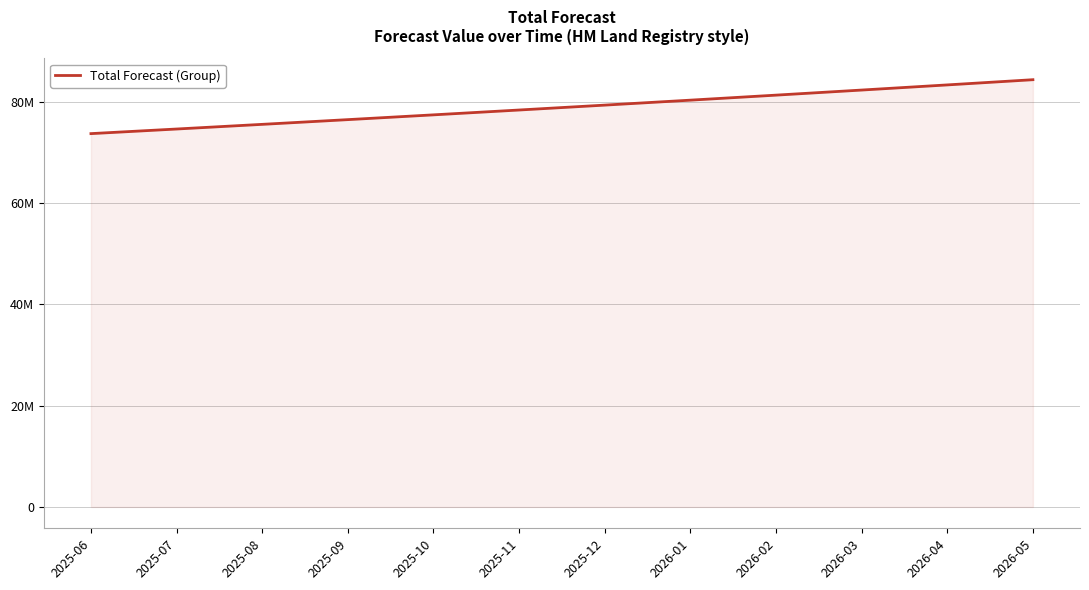

Which has a higher value, 2026-03 or 2025-12?

2026-03